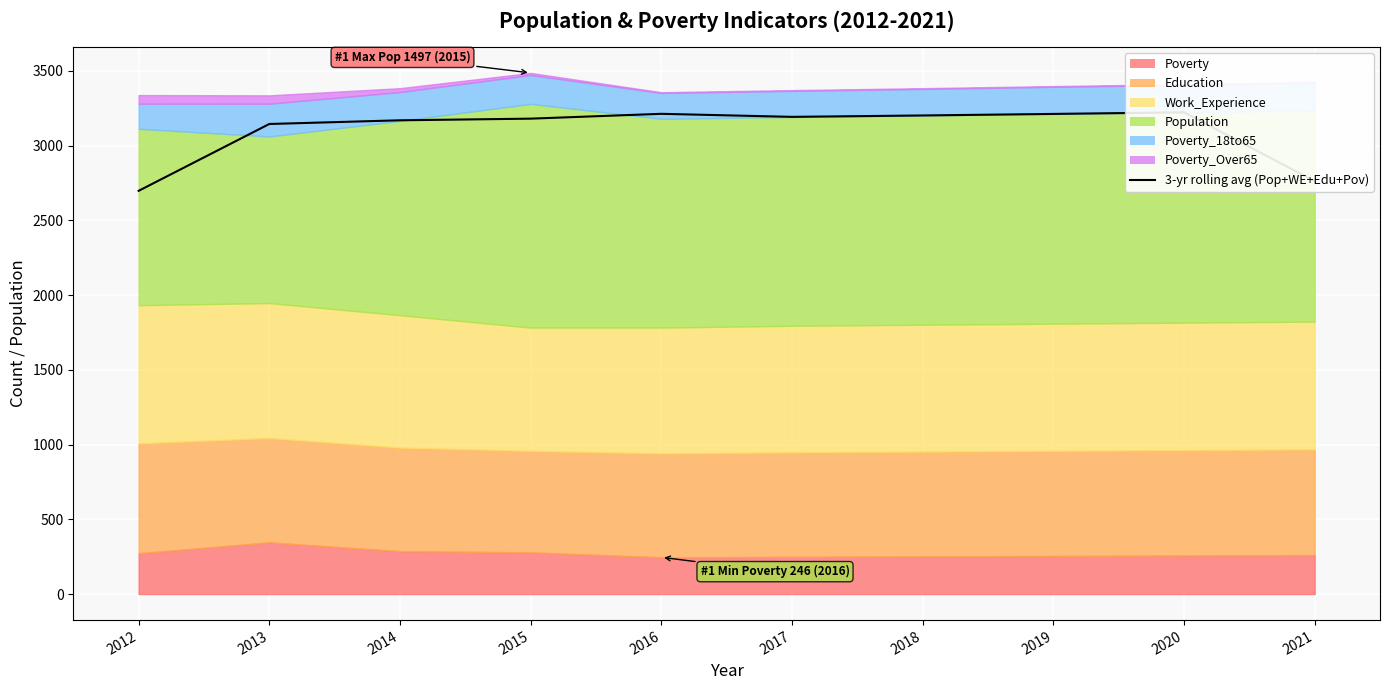

What is the difference between the maximum and minimum values?

525.3